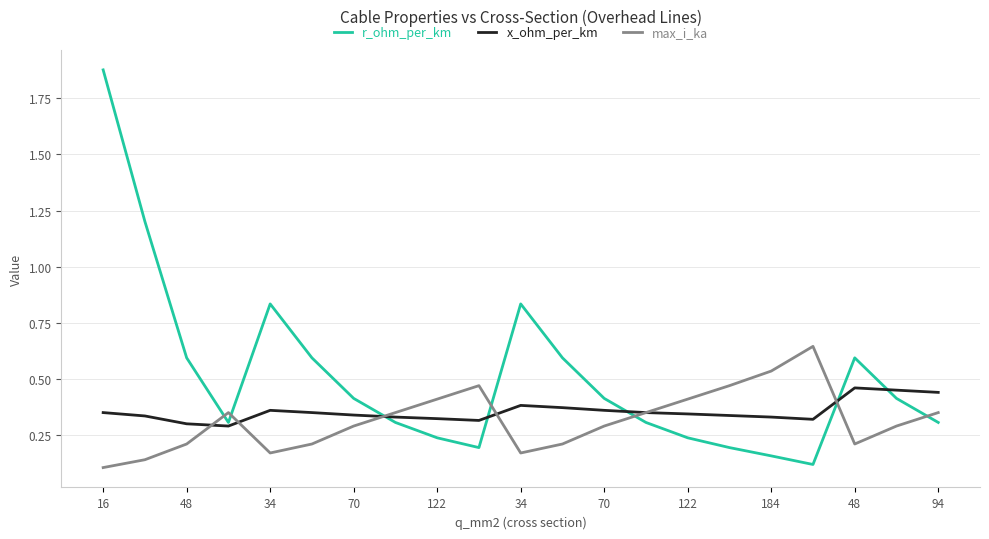

List the series in order of their peak value, highest first.

r_ohm_per_km, max_i_ka, x_ohm_per_km